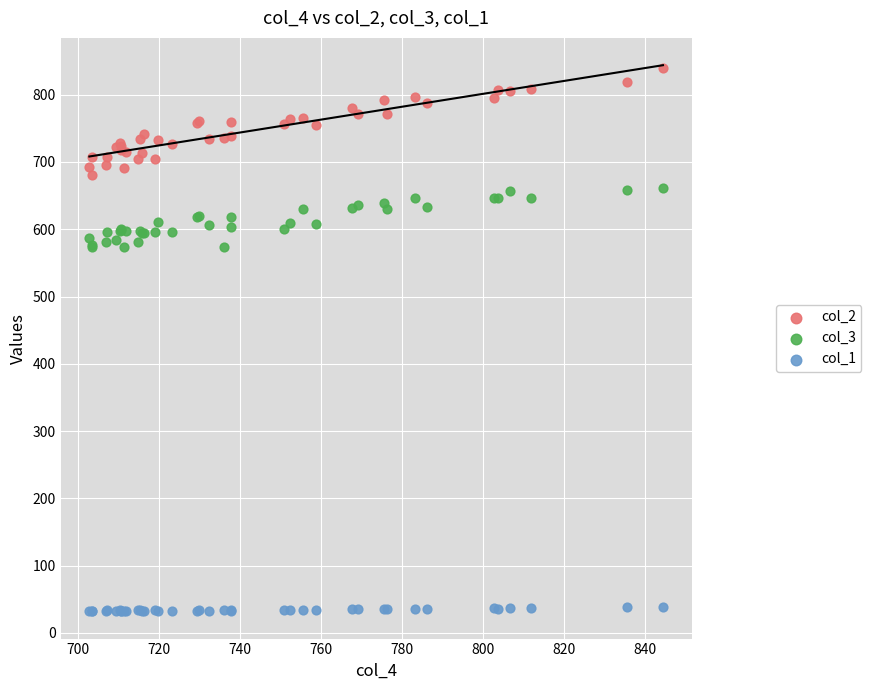

Which series has the widest spread of Y values?

col_2